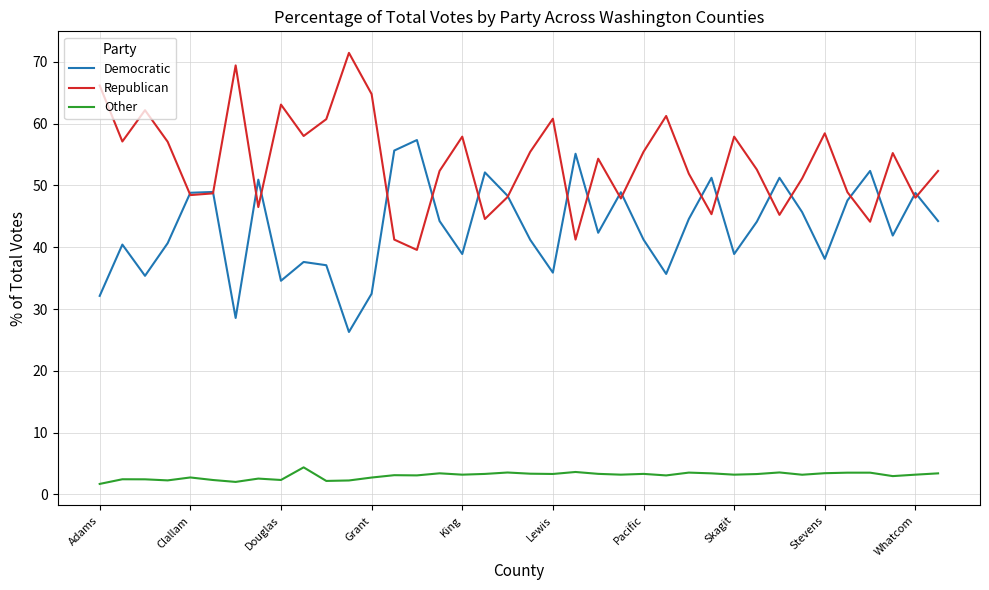

List the series in order of their peak value, lowest first.

Other, Democratic, Republican